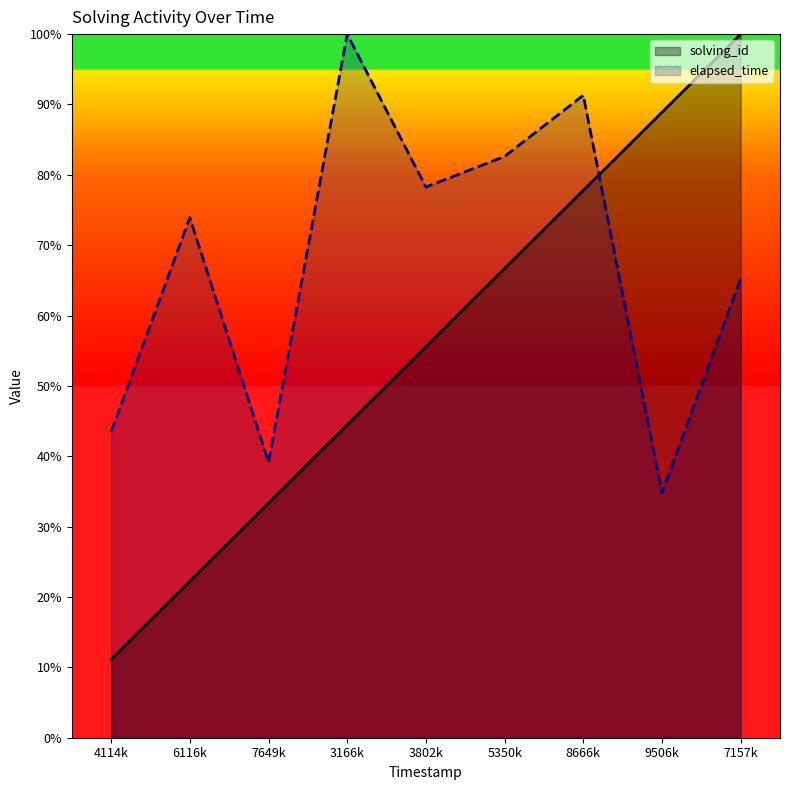

What is the difference between the maximum and minimum values in the elapsed_time series?

65.2